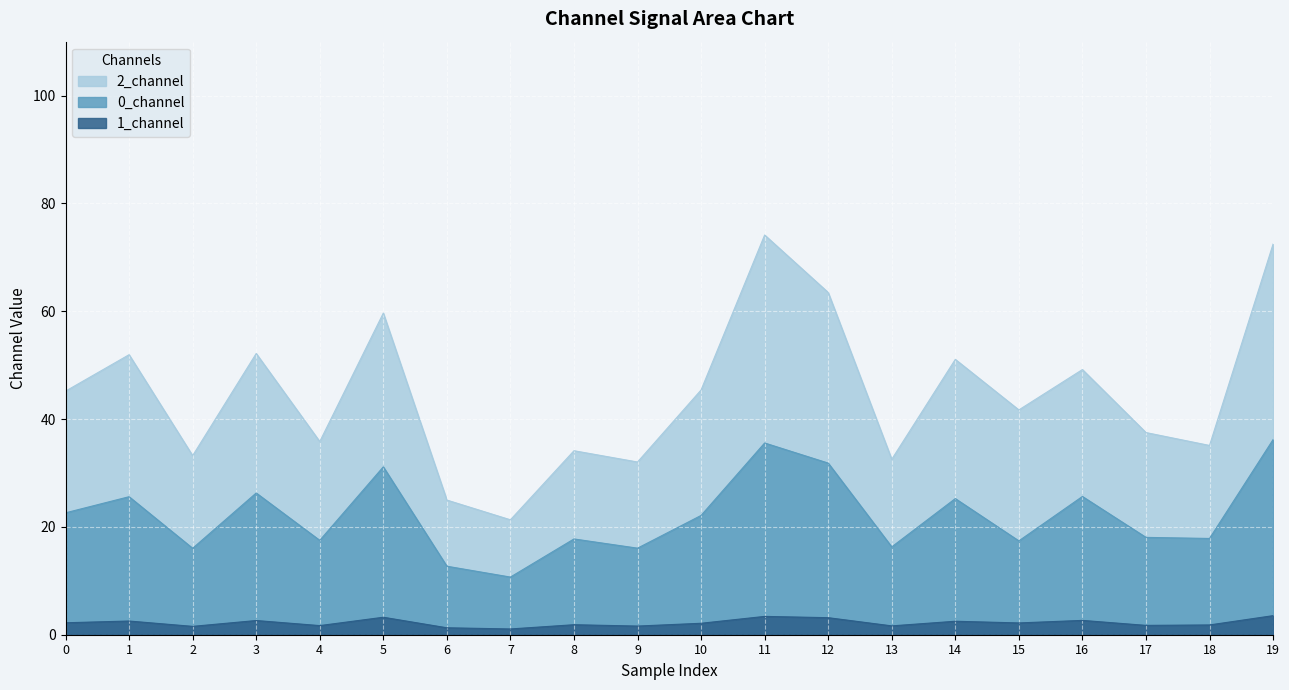

How many data points in 2_channel are above 45?

10